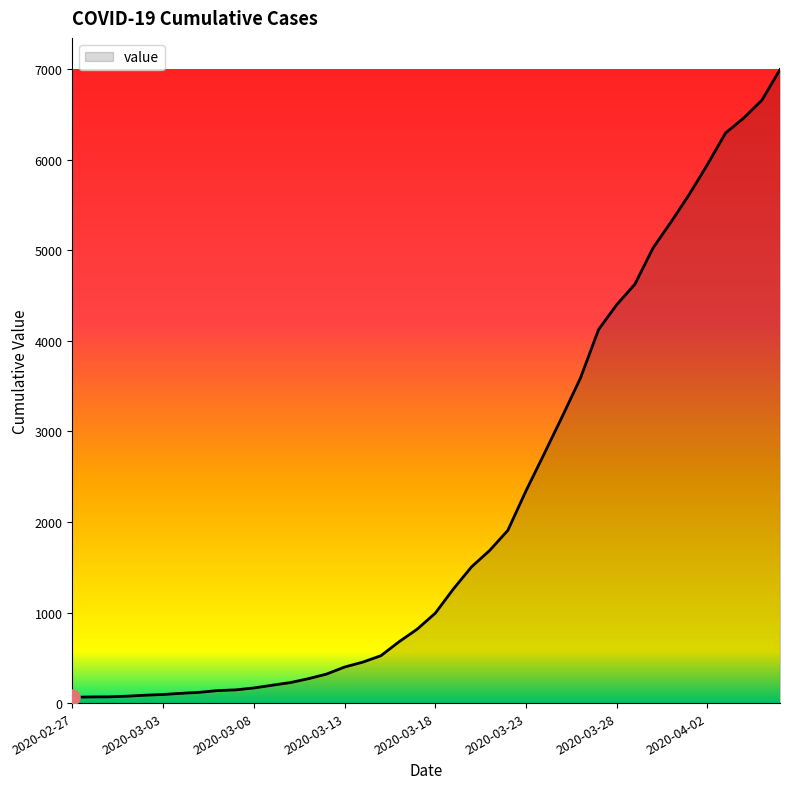

What is the greatest value displayed?

6995